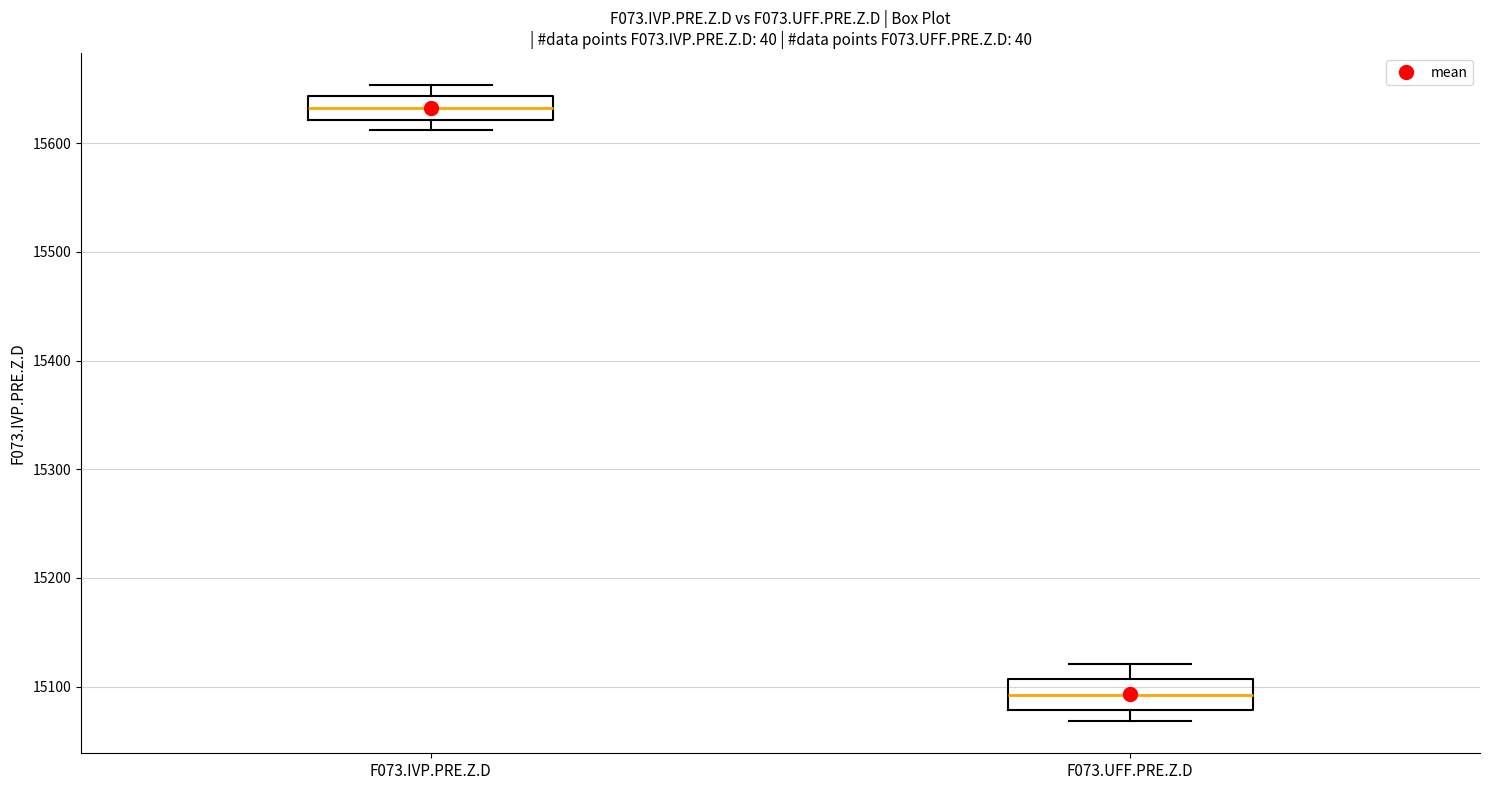

Where is the lower edge of the box for F073.UFF.PRE.Z.D on the y-axis? The values are not printed on the chart, so give them approximately, as read against the axis.

15080